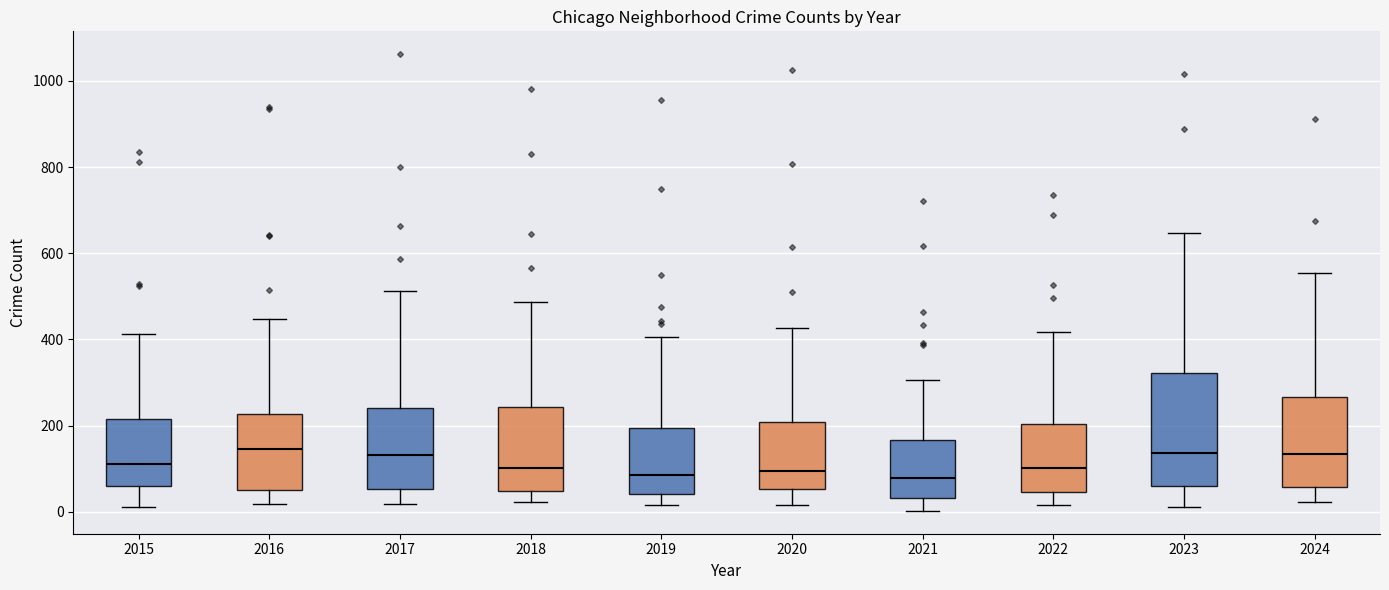

Which box is the tallest, from its lower edge to its upper edge?

2023